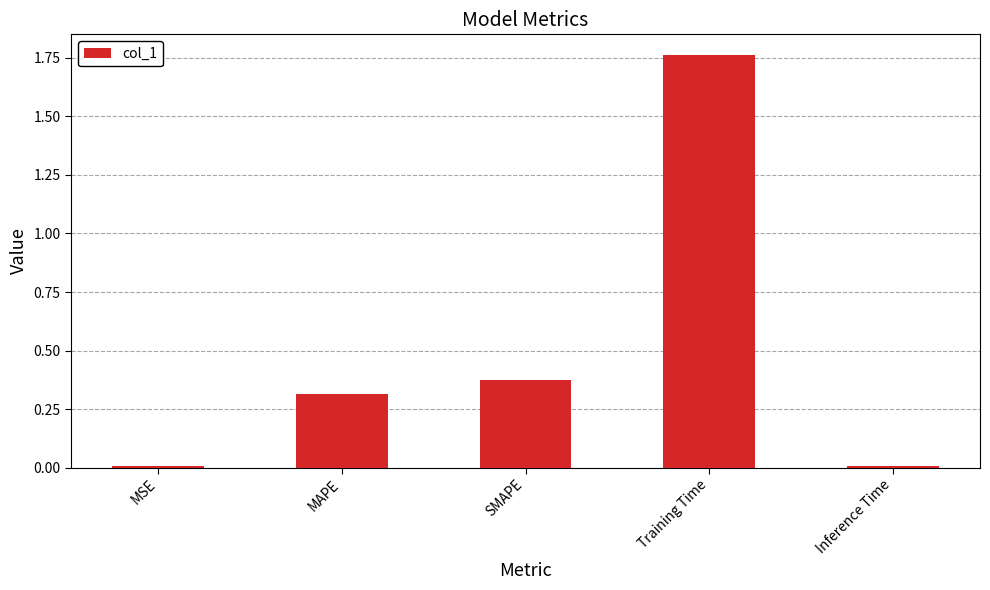

At which category does the chart reach its peak across all series?

Training Time